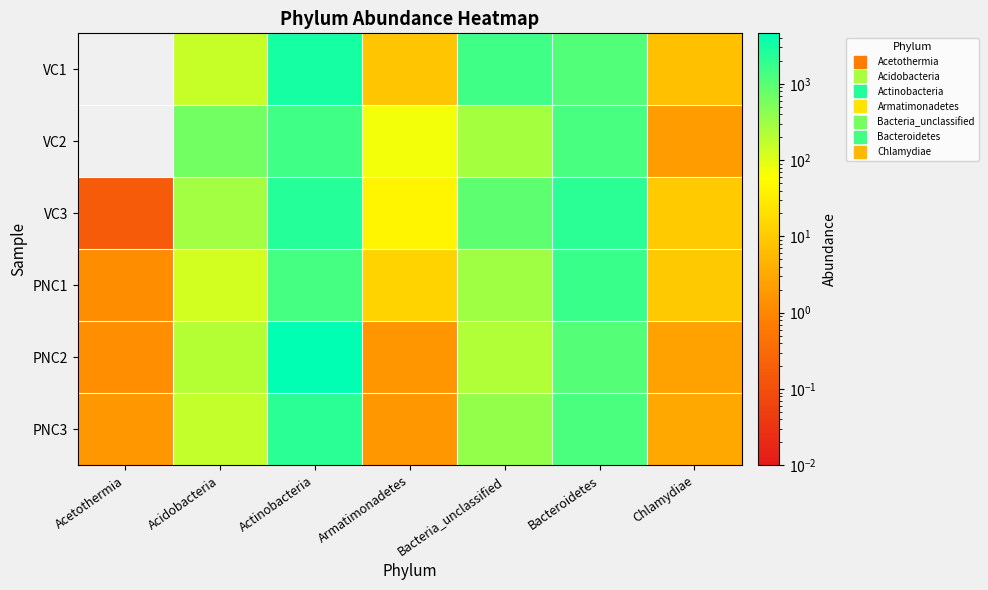

Reading left to right, transcribe all the data shown in this chart.

VC1: Acetothermia=0.0	Acidobacteria=154.3	Actinobacteria=3166.9	Armatimonadetes=8.5	Bacteria_unclassified=1572.8	Bacteroidetes=1147.2	Chlamydiae=6.8
VC2: Acetothermia=0.0	Acidobacteria=636.3	Actinobacteria=1566.7	Armatimonadetes=70.8	Bacteria_unclassified=277.3	Bacteroidetes=1315.7	Chlamydiae=2.1
VC3: Acetothermia=0.2	Acidobacteria=287.3	Actinobacteria=2371.8	Armatimonadetes=44.4	Bacteria_unclassified=933.4	Bacteroidetes=2246.4	Chlamydiae=10.1
PNC1: Acetothermia=1.2	Acidobacteria=129.6	Actinobacteria=1360.7	Armatimonadetes=13.7	Bacteria_unclassified=301.4	Bacteroidetes=1692.6	Chlamydiae=9.5
PNC2: Acetothermia=1.3	Acidobacteria=205.8	Actinobacteria=4596.7	Armatimonadetes=1.7	Bacteria_unclassified=218.3	Bacteroidetes=1054.8	Chlamydiae=2.5
PNC3: Acetothermia=1.7	Acidobacteria=162.3	Actinobacteria=2232.4	Armatimonadetes=1.8	Bacteria_unclassified=369.0	Bacteroidetes=1267.0	Chlamydiae=3.1